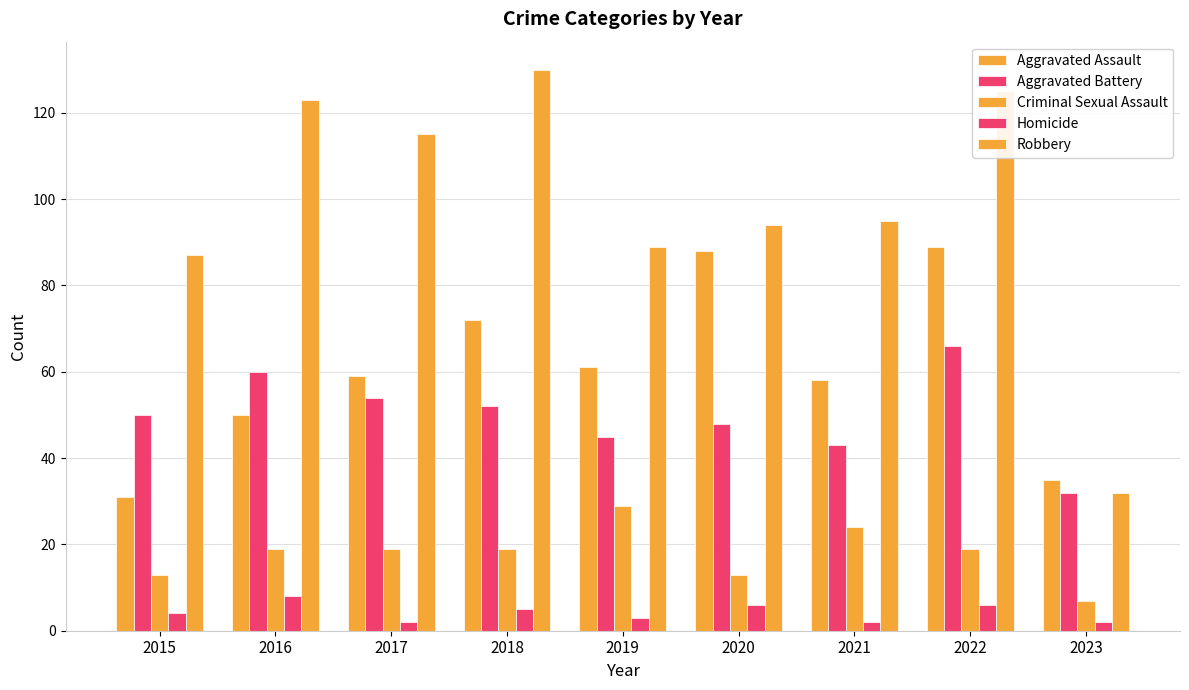

Count the Aggravated Assault values in the range 50 to 72.

5